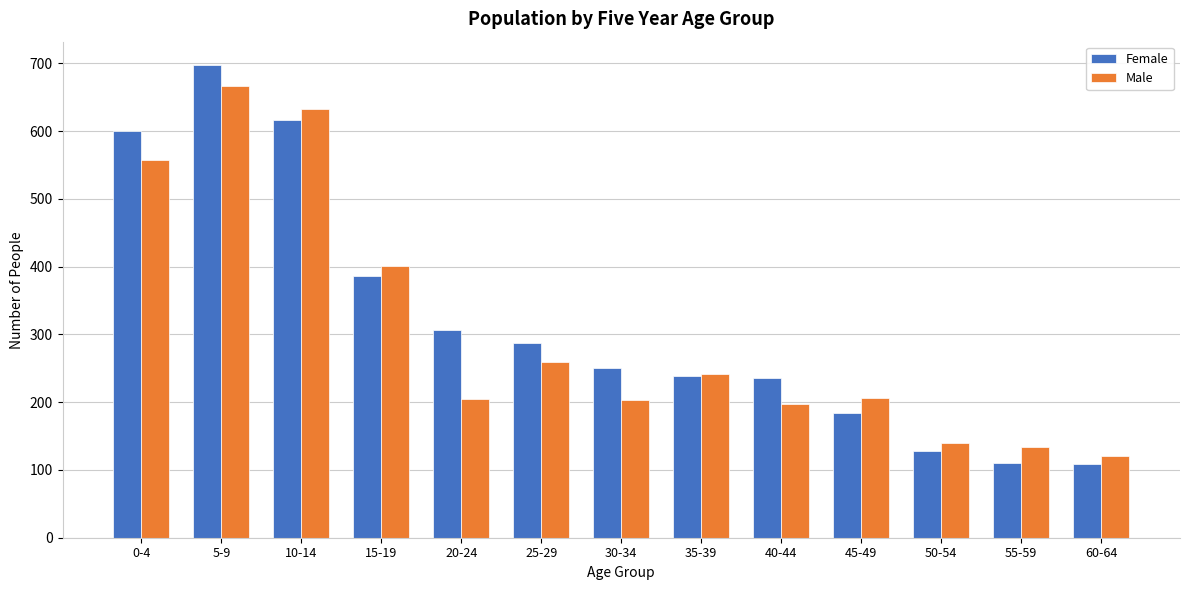

What is the difference between the maximum and minimum values in the Male series?

546